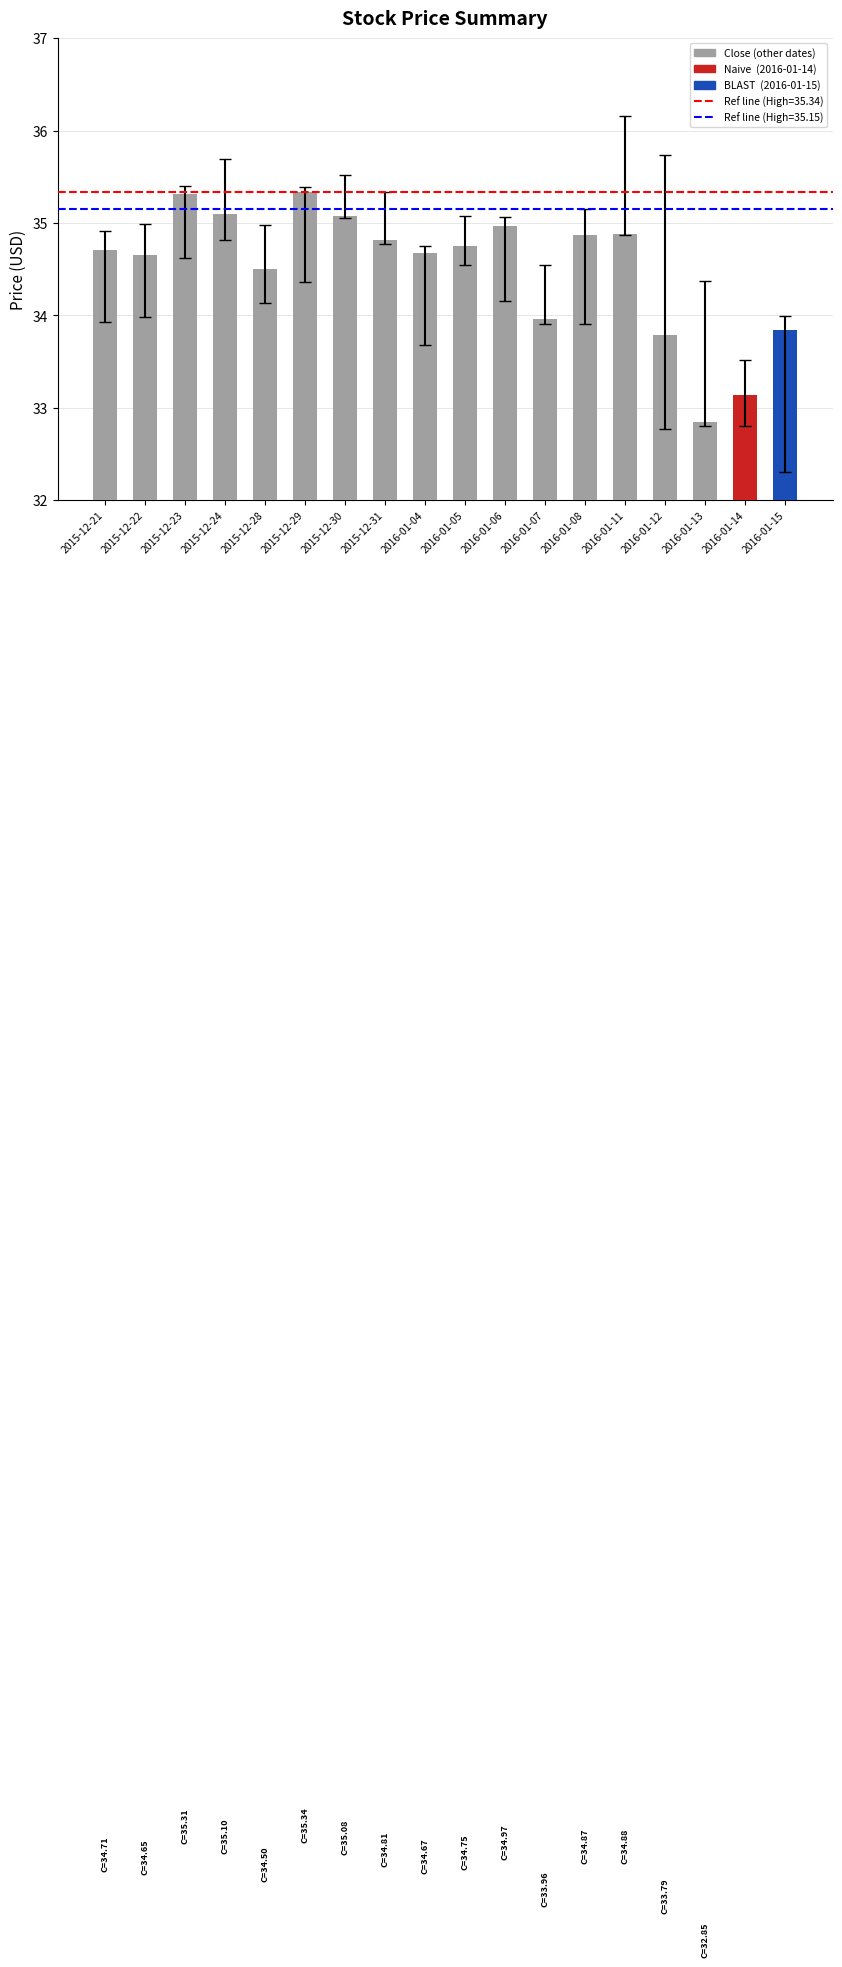

What is the smallest value displayed?

32.8